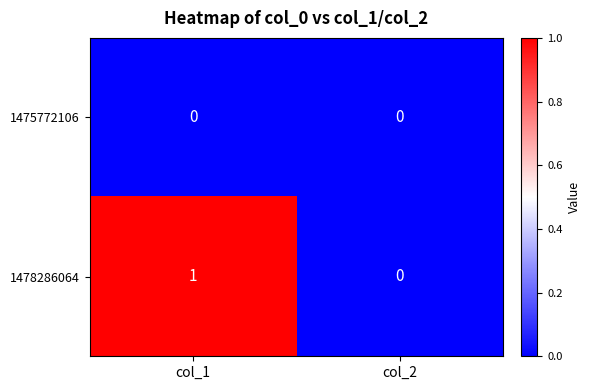

How many distinct data groups are displayed?

2